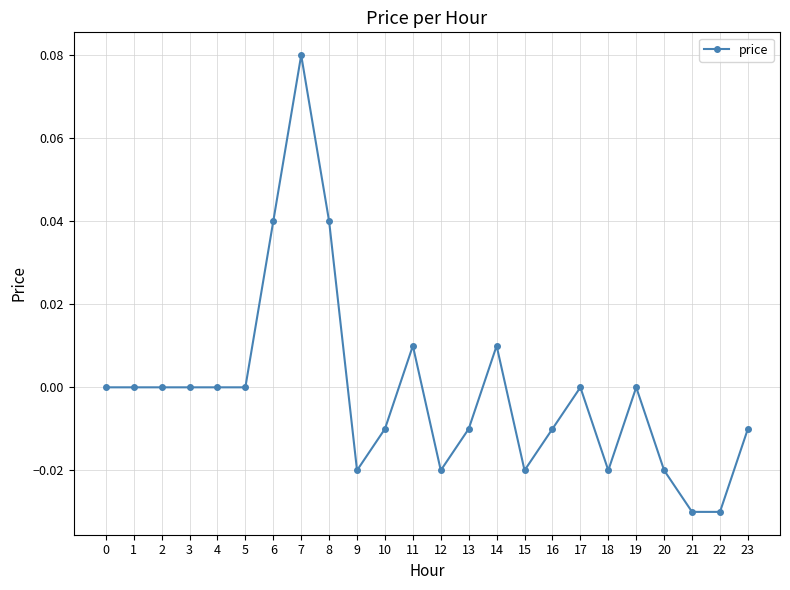

Between 19 and 12, which is larger?

19